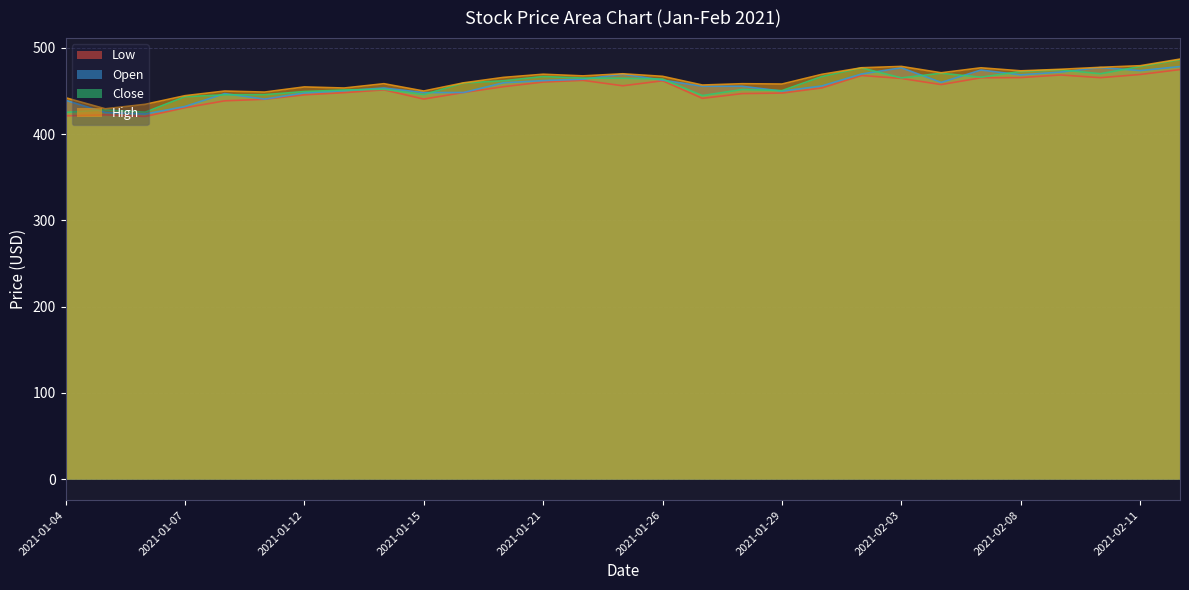

What is the sum of the Open values at 2021-02-09 and 2021-01-06?

895.3